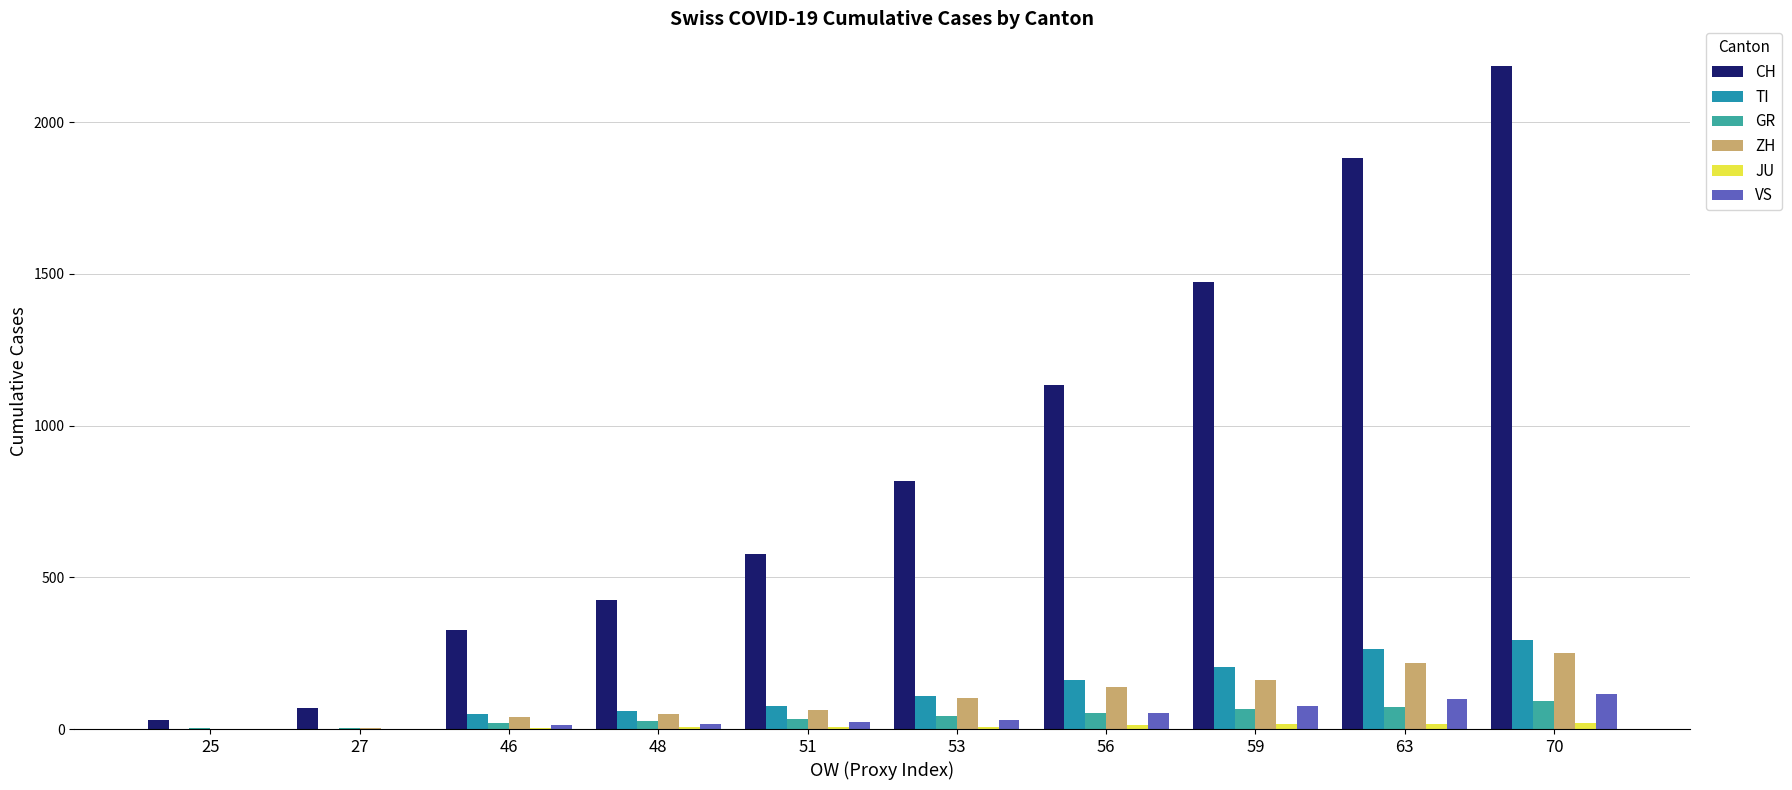

What value does the GR series have at 70, to the nearest 5?

95